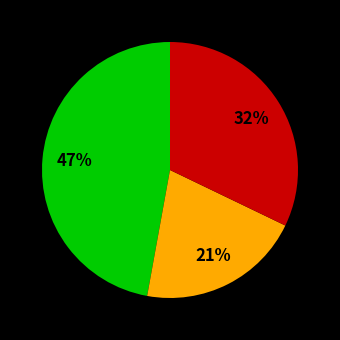

Does any single category account for the majority?

No